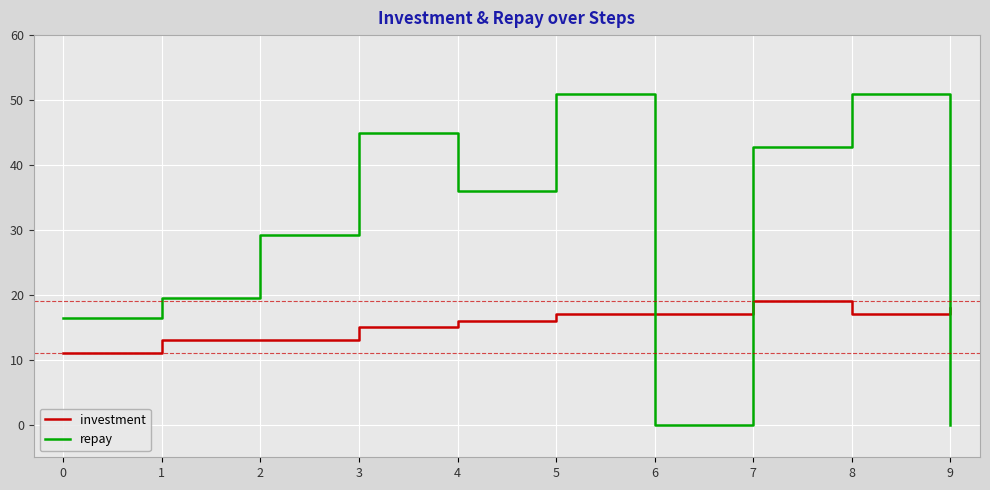

At which category does repay reach its first local valley?

4